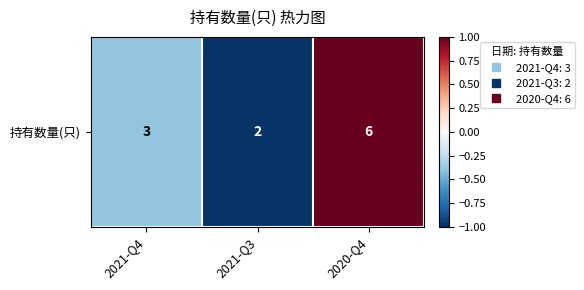

What value does the data have at 2020-Q4?

1.0